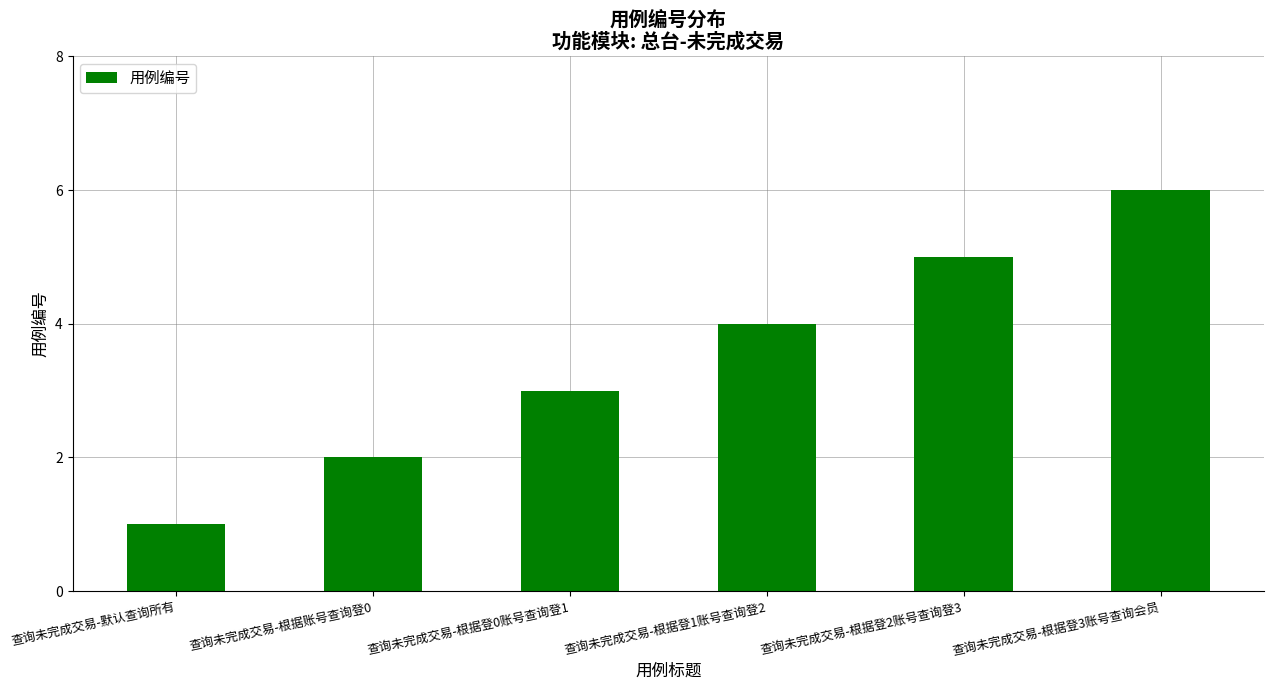

True or false: the data shows 5 at 查询未完成交易-根据登2账号查询登3.

True